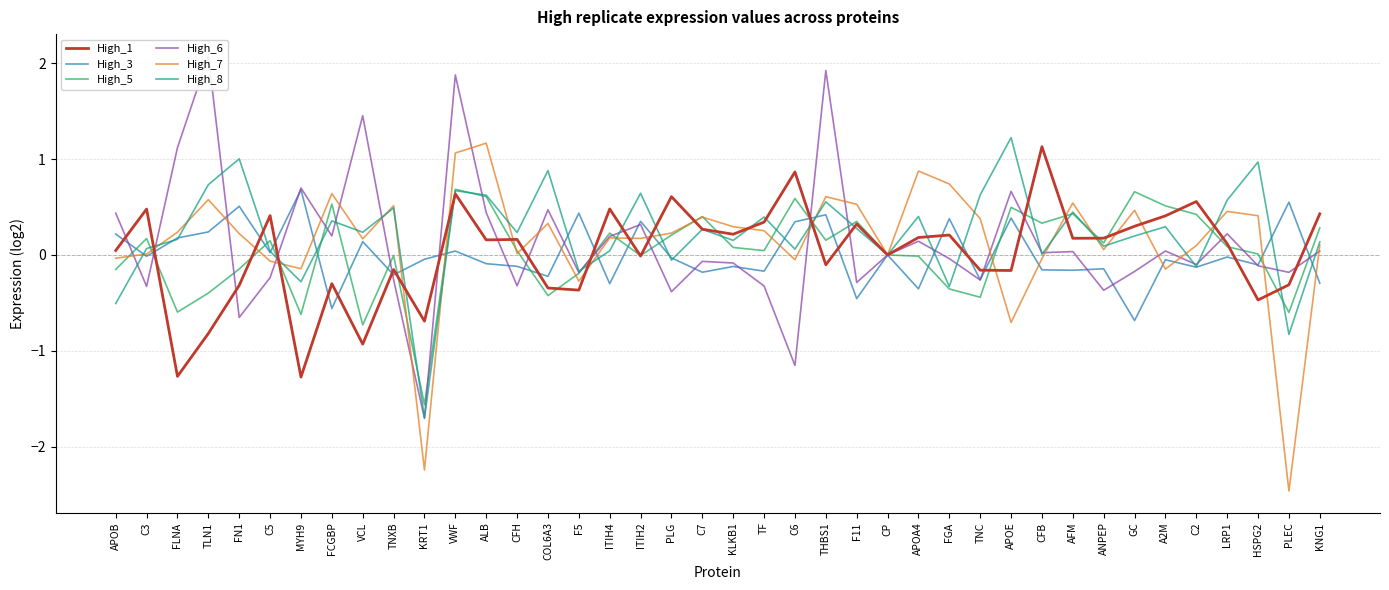

Reading right to left, extract all data points from this chart.

High_1: KNG1=0.4	PLEC=-0.3	HSPG2=-0.5	LRP1=0.1	C2=0.6	A2M=0.4	GC=0.3	ANPEP=0.2	AFM=0.2	CFB=1.1	APOE=-0.2	TNC=-0.2	FGA=0.2	APOA4=0.2	CP=0.0	F11=0.3	THBS1=-0.1	C6=0.9	TF=0.3	KLKB1=0.2	C7=0.3	PLG=0.6	ITIH2=-0.0	ITIH4=0.5	F5=-0.4	COL6A3=-0.3	CFH=0.2	ALB=0.2	VWF=0.6	KRT1=-0.7	TNXB=-0.2	VCL=-0.9	FCGBP=-0.3	MYH9=-1.3	C5=0.4	FN1=-0.3	TLN1=-0.8	FLNA=-1.3	C3=0.5	APOB=0.0
High_3: KNG1=-0.3	PLEC=0.6	HSPG2=-0.1	LRP1=-0.0	C2=-0.1	A2M=-0.1	GC=-0.7	ANPEP=-0.1	AFM=-0.2	CFB=-0.2	APOE=0.4	TNC=-0.3	FGA=0.4	APOA4=-0.4	CP=0.0	F11=-0.5	THBS1=0.4	C6=0.3	TF=-0.2	KLKB1=-0.1	C7=-0.2	PLG=-0.0	ITIH2=0.4	ITIH4=-0.3	F5=0.4	COL6A3=-0.2	CFH=-0.1	ALB=-0.1	VWF=0.0	KRT1=-0.0	TNXB=-0.2	VCL=0.1	FCGBP=-0.6	MYH9=0.7	C5=0.0	FN1=0.5	TLN1=0.2	FLNA=0.2	C3=-0.0	APOB=0.2
High_5: KNG1=0.3	PLEC=-0.6	HSPG2=0.0	LRP1=0.1	C2=0.4	A2M=0.5	GC=0.7	ANPEP=0.1	AFM=0.4	CFB=0.3	APOE=0.5	TNC=-0.4	FGA=-0.4	APOA4=-0.0	CP=0.0	F11=0.3	THBS1=0.2	C6=0.6	TF=0.0	KLKB1=0.1	C7=0.4	PLG=0.2	ITIH2=-0.0	ITIH4=0.2	F5=-0.2	COL6A3=-0.4	CFH=0.0	ALB=0.6	VWF=0.7	KRT1=-1.6	TNXB=-0.0	VCL=-0.7	FCGBP=0.5	MYH9=-0.6	C5=0.1	FN1=-0.1	TLN1=-0.4	FLNA=-0.6	C3=0.2	APOB=-0.2
High_6: KNG1=0.0	PLEC=-0.2	HSPG2=-0.1	LRP1=0.2	C2=-0.1	A2M=0.0	GC=-0.2	ANPEP=-0.4	AFM=0.0	CFB=0.0	APOE=0.7	TNC=-0.3	FGA=-0.0	APOA4=0.1	CP=0.0	F11=-0.3	THBS1=1.9	C6=-1.2	TF=-0.3	KLKB1=-0.1	C7=-0.1	PLG=-0.4	ITIH2=0.3	ITIH4=0.2	F5=-0.2	COL6A3=0.5	CFH=-0.3	ALB=0.4	VWF=1.9	KRT1=-1.7	TNXB=-0.3	VCL=1.5	FCGBP=0.2	MYH9=0.7	C5=-0.2	FN1=-0.7	TLN1=2.1	FLNA=1.1	C3=-0.3	APOB=0.4
High_7: KNG1=0.1	PLEC=-2.5	HSPG2=0.4	LRP1=0.5	C2=0.1	A2M=-0.1	GC=0.5	ANPEP=0.1	AFM=0.5	CFB=-0.0	APOE=-0.7	TNC=0.4	FGA=0.7	APOA4=0.9	CP=0.0	F11=0.5	THBS1=0.6	C6=-0.1	TF=0.3	KLKB1=0.3	C7=0.4	PLG=0.2	ITIH2=0.2	ITIH4=0.2	F5=-0.3	COL6A3=0.3	CFH=0.0	ALB=1.2	VWF=1.1	KRT1=-2.2	TNXB=0.5	VCL=0.2	FCGBP=0.6	MYH9=-0.1	C5=-0.1	FN1=0.2	TLN1=0.6	FLNA=0.2	C3=0.0	APOB=-0.0
High_8: KNG1=0.1	PLEC=-0.8	HSPG2=1.0	LRP1=0.6	C2=-0.1	A2M=0.3	GC=0.2	ANPEP=0.1	AFM=0.4	CFB=0.0	APOE=1.2	TNC=0.6	FGA=-0.3	APOA4=0.4	CP=0.0	F11=0.3	THBS1=0.6	C6=0.1	TF=0.4	KLKB1=0.2	C7=0.3	PLG=-0.1	ITIH2=0.6	ITIH4=0.0	F5=-0.2	COL6A3=0.9	CFH=0.2	ALB=0.6	VWF=0.7	KRT1=-1.7	TNXB=0.5	VCL=0.2	FCGBP=0.4	MYH9=-0.3	C5=0.0	FN1=1.0	TLN1=0.7	FLNA=0.2	C3=0.1	APOB=-0.5